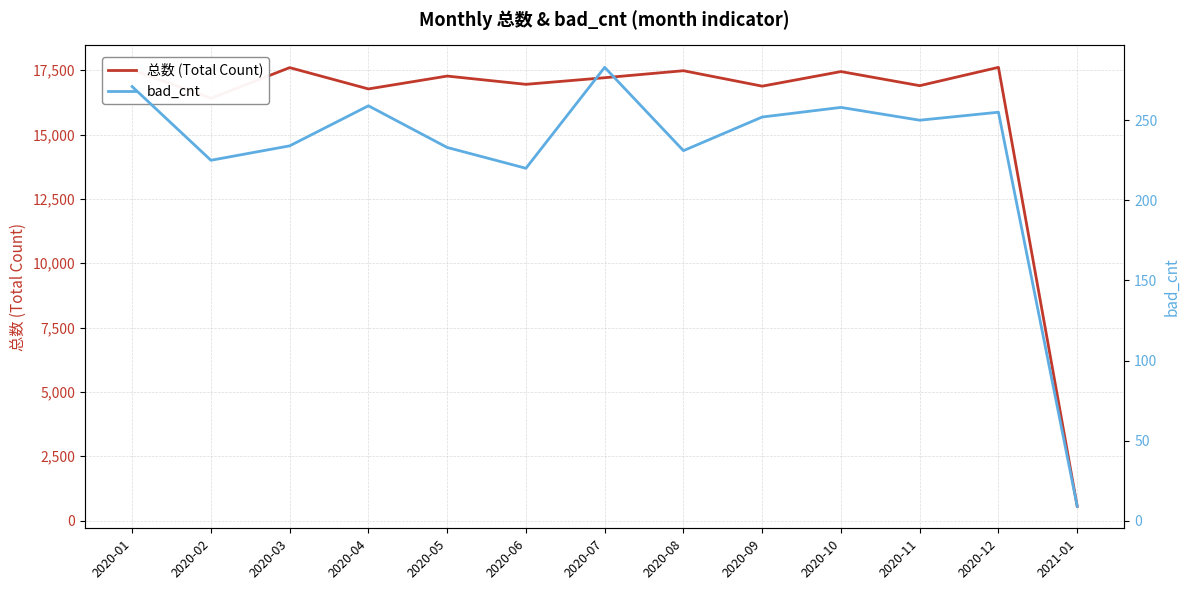

How many values in the bad_cnt series exceed 250?

6